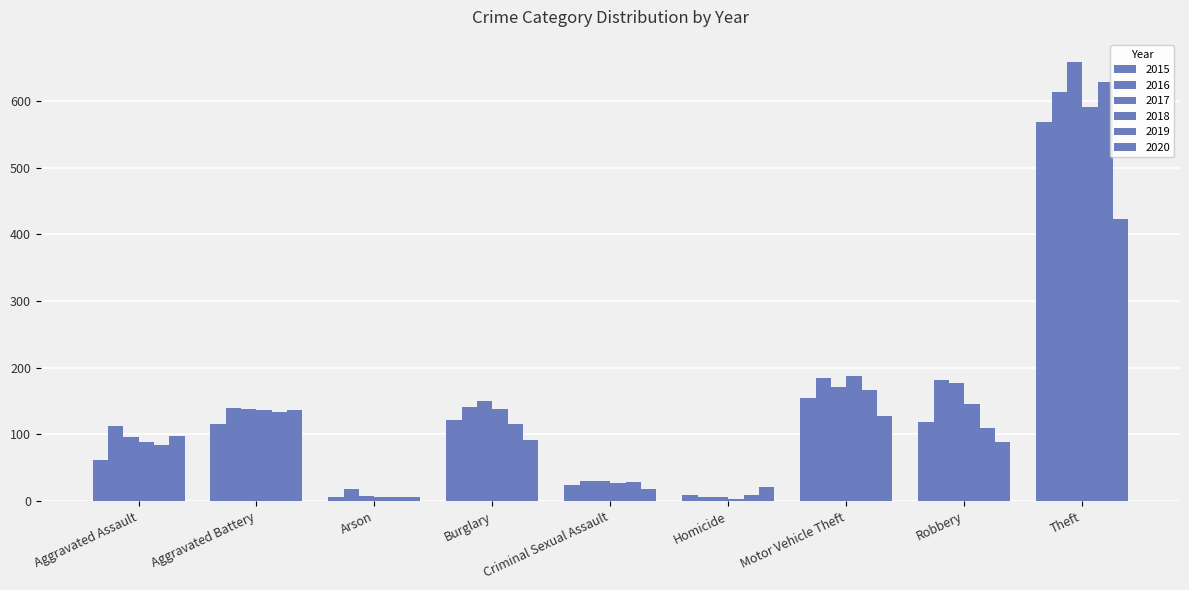

How many data points does each series have?

9